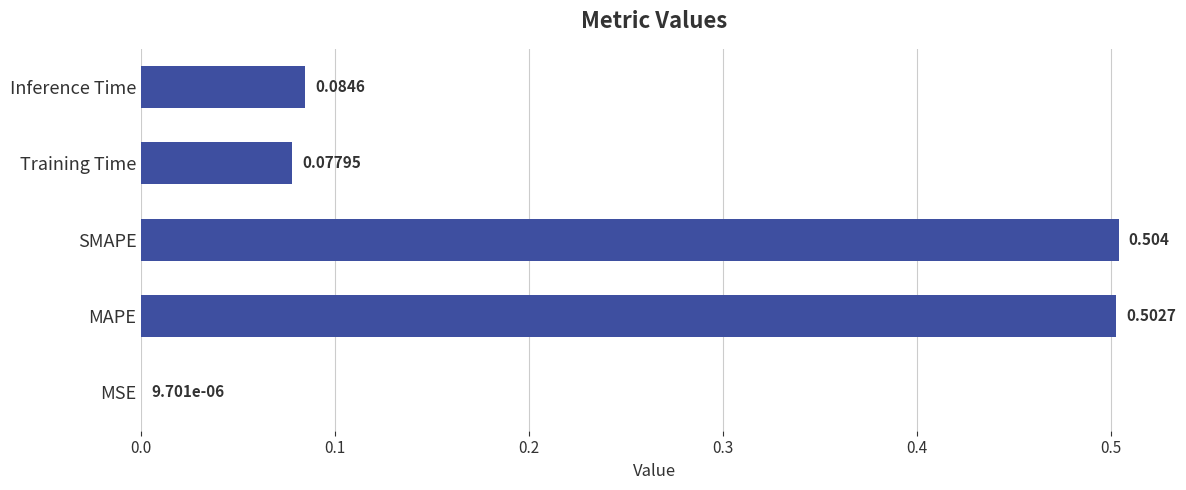

Does the chart contain stacked bars?

No